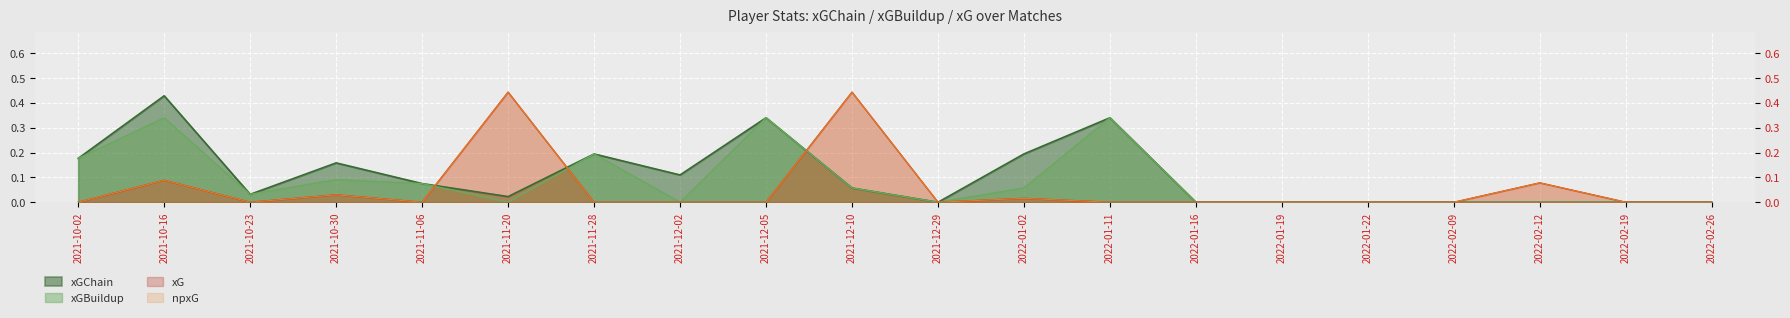

What are all the series names shown in the legend?

xGChain, xGBuildup, xG, npxG